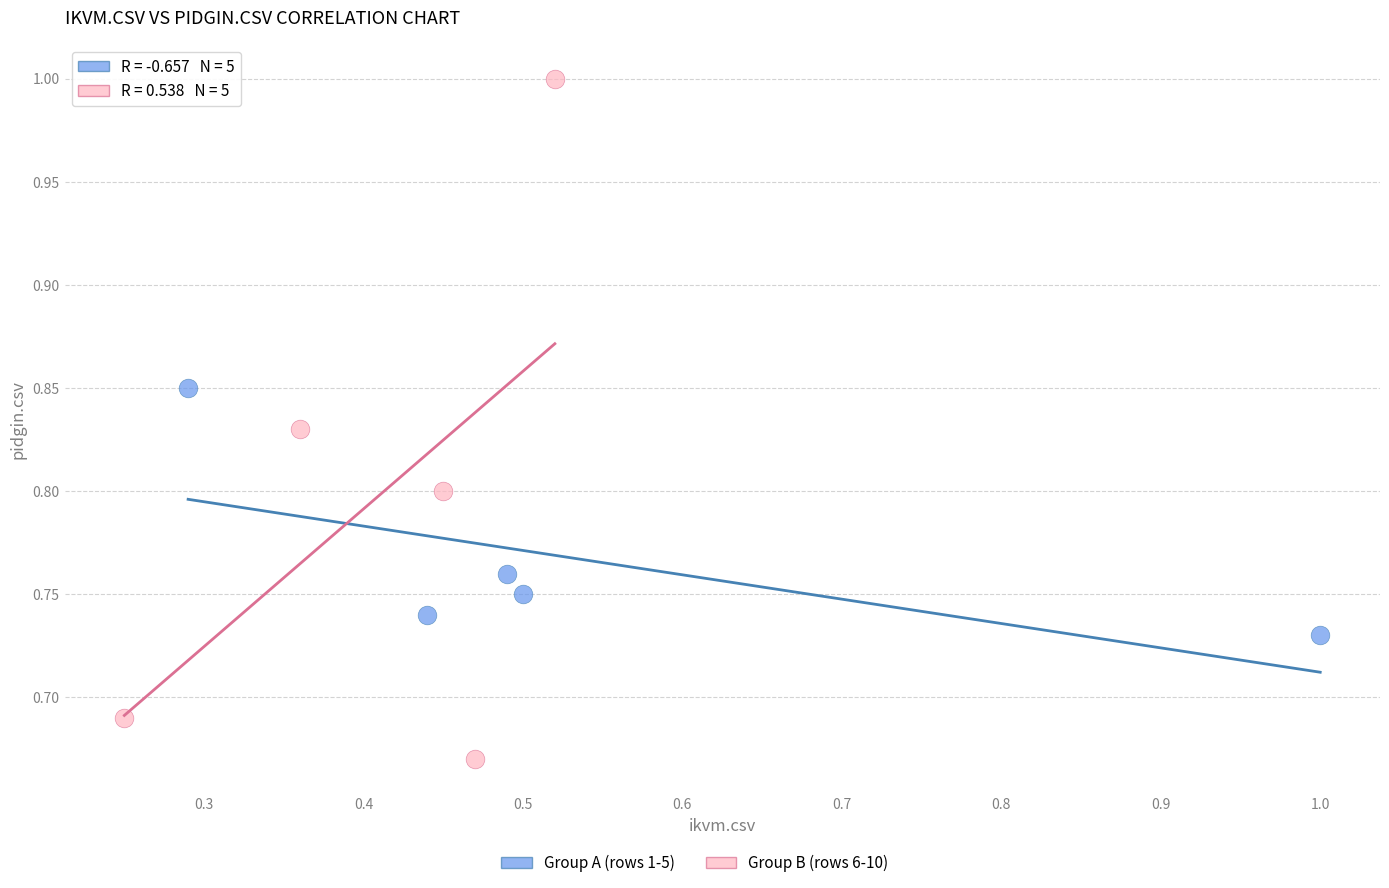

Which series has the largest Y range (max minus min)?

Group B (rows 6-10)